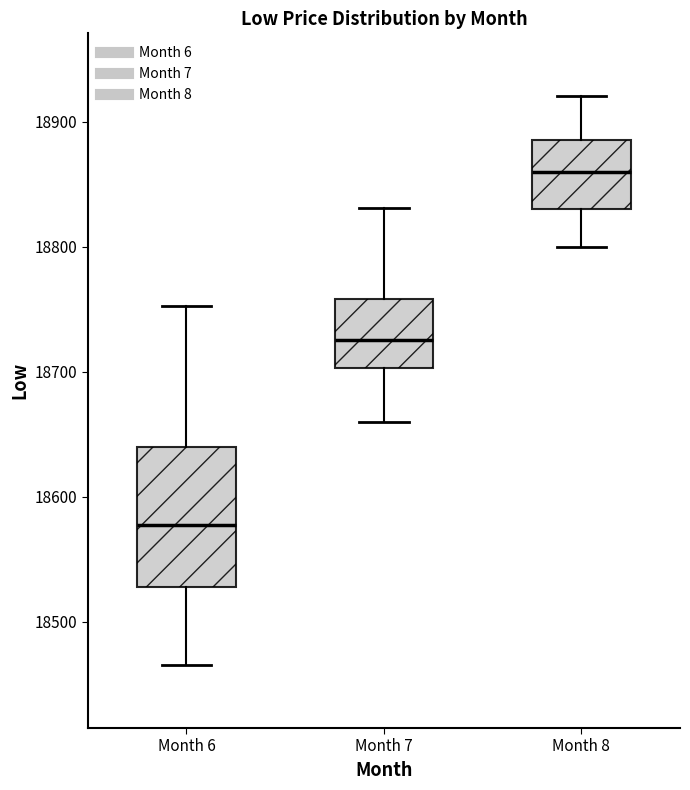

Where does the upper whisker of the box for Month 7 end on the y-axis? The values are not printed on the chart, so give them approximately, as read against the axis.

18830